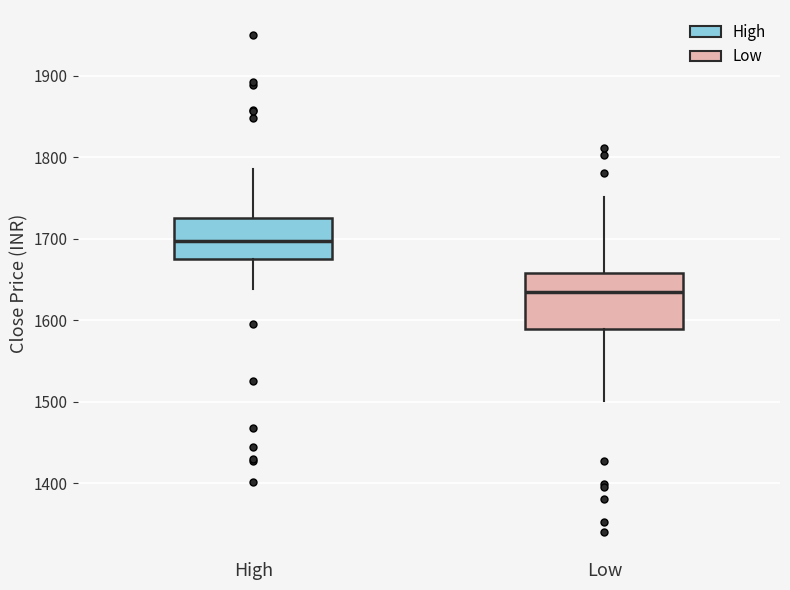

Which box has the lowest median line?

Low